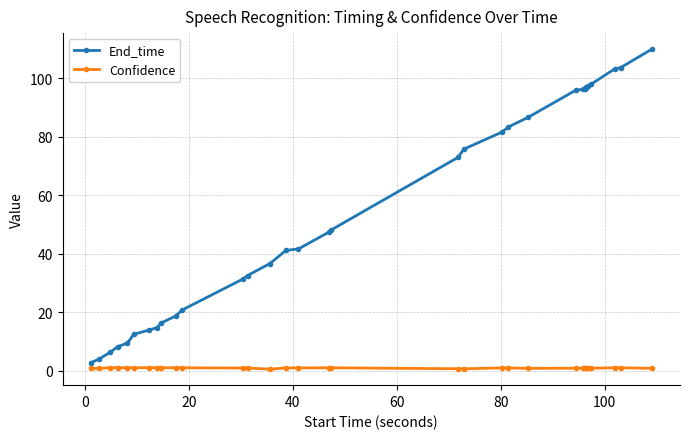

Which series has the widest spread of values?

End_time